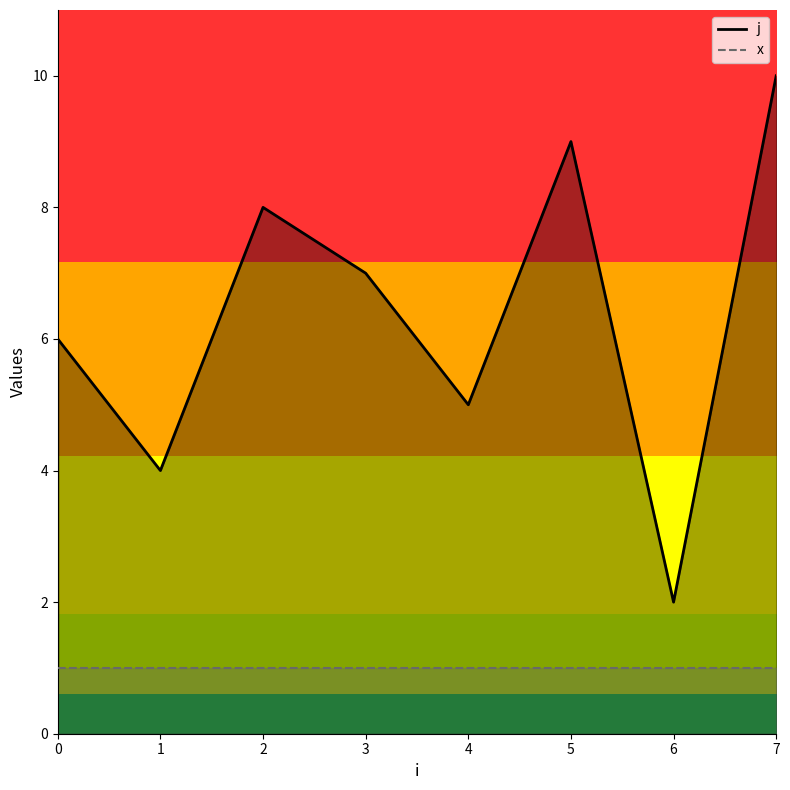

Which has a higher value, 2 or 5?

5